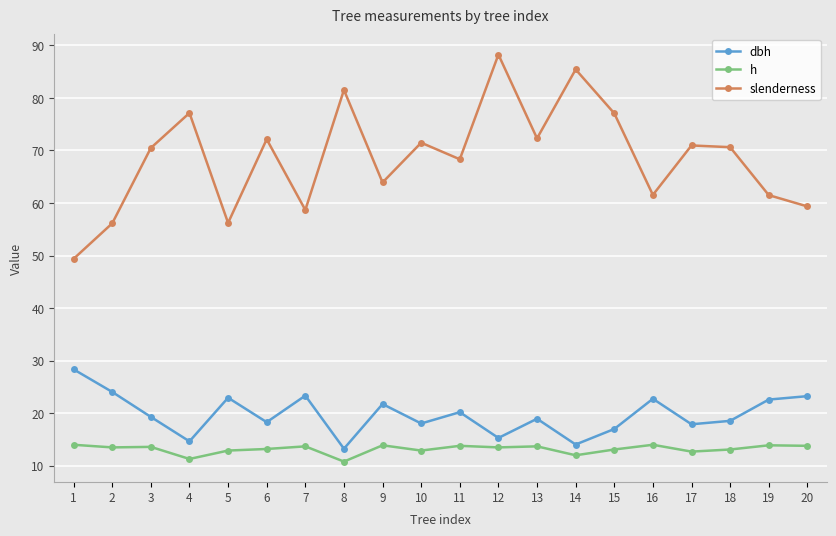

What is the total value across all series at 8?

105.6